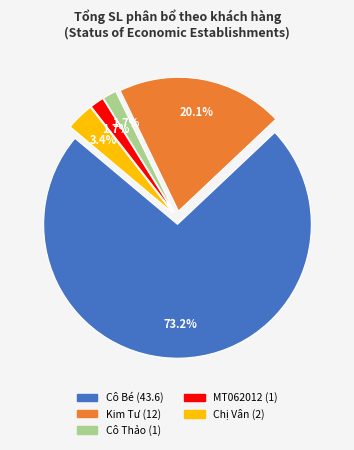

Which has a higher value, MT062012 or Chị Vân?

Chị Vân